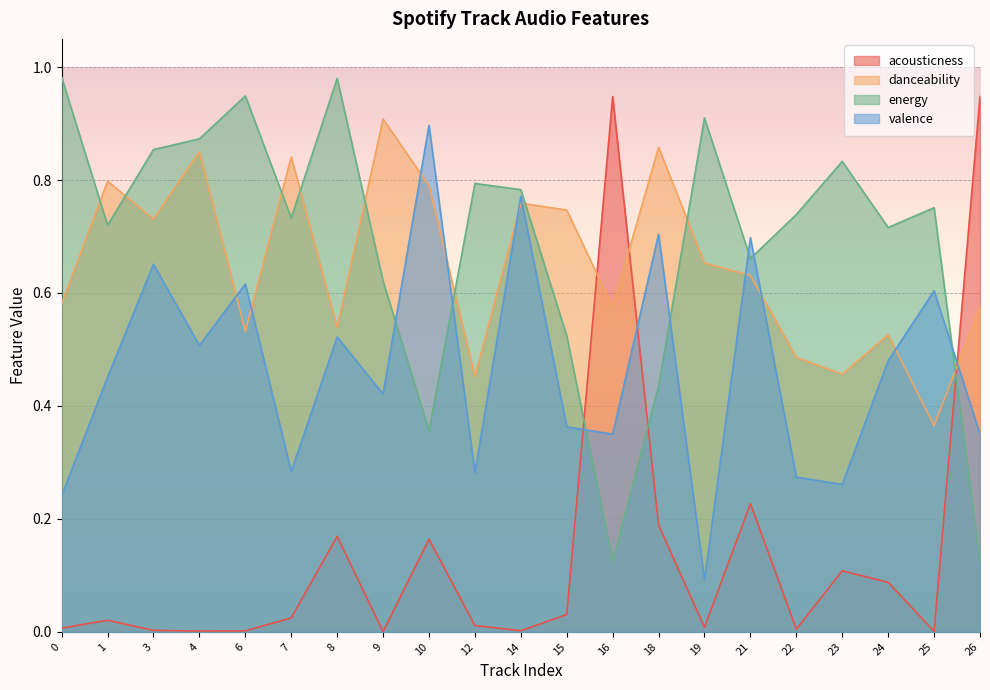

Which label corresponds to the smallest value in the chart?

9